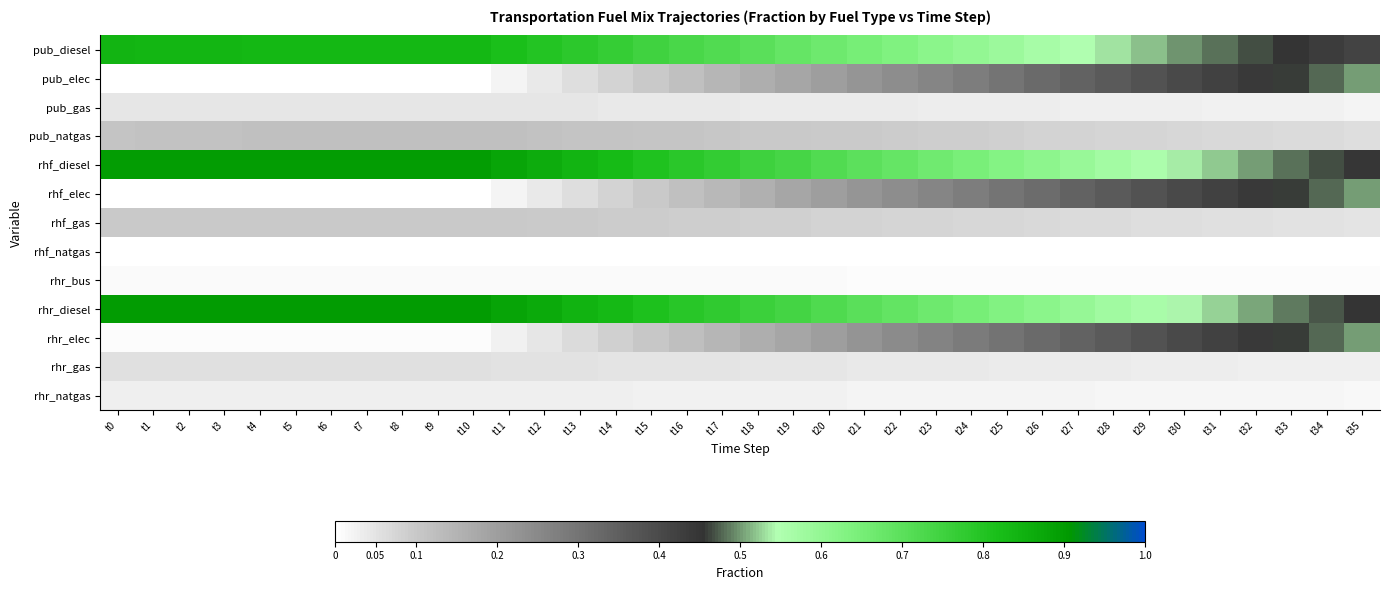

At which category is the sum across all series the highest?

t0